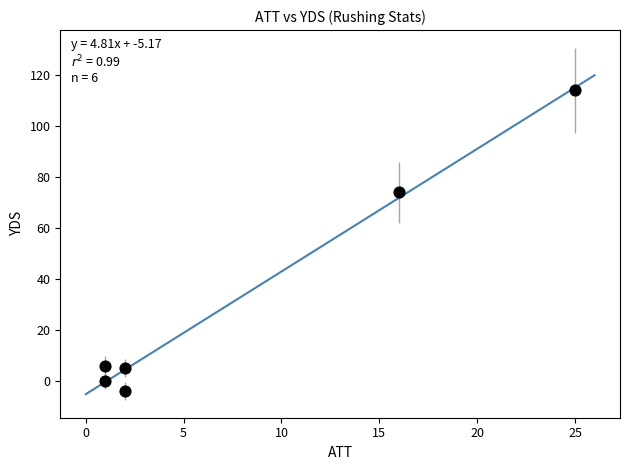

What is the range of X values (max minus min)?

24